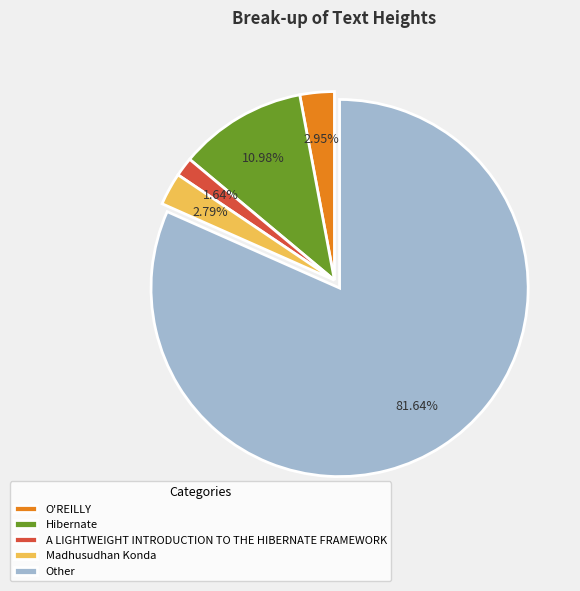

To the nearest percent, what is the difference between the largest and smallest slice percentages?

80%